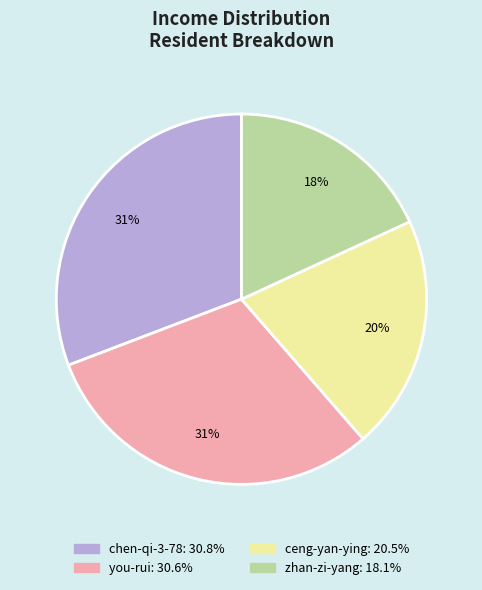

To the nearest percent, what is the average slice percentage?

25%